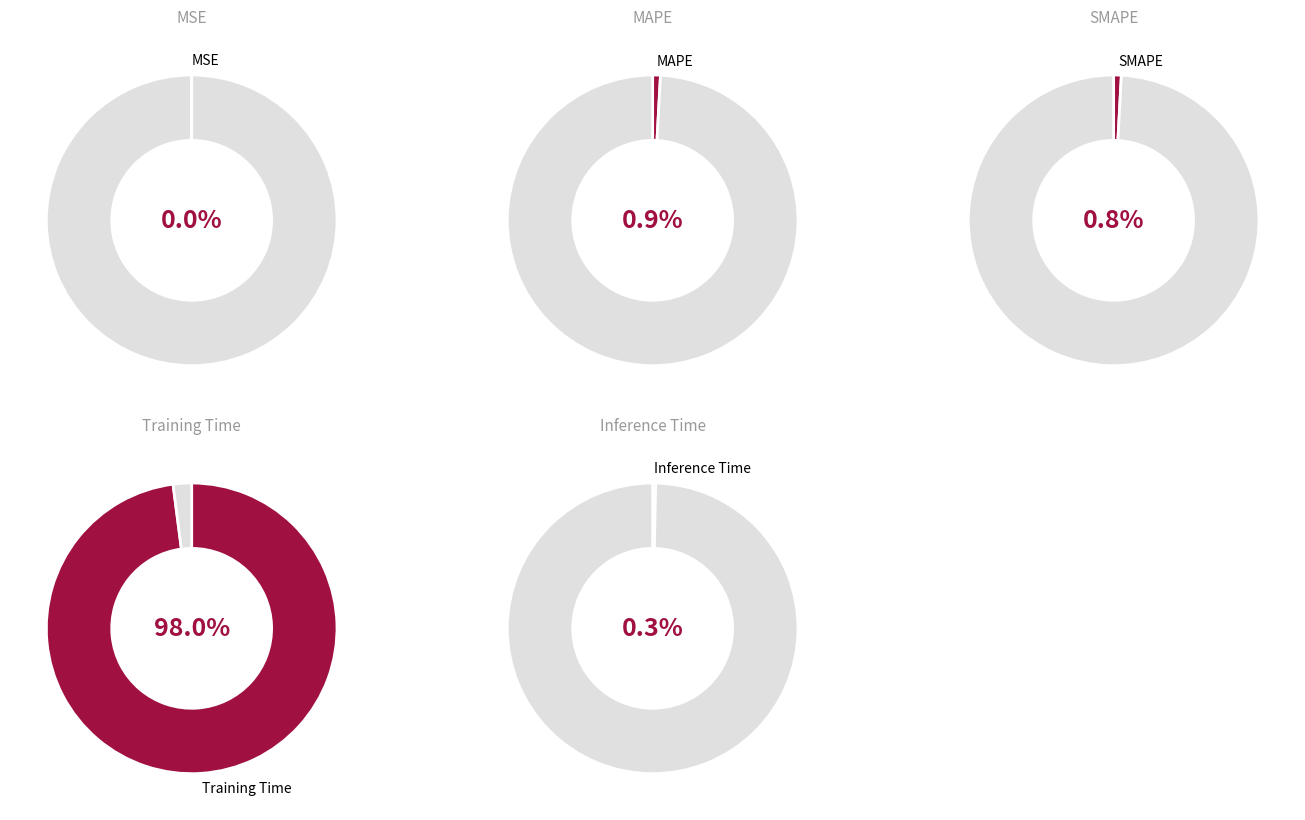

What is the smallest slice in the pie chart?

MSE